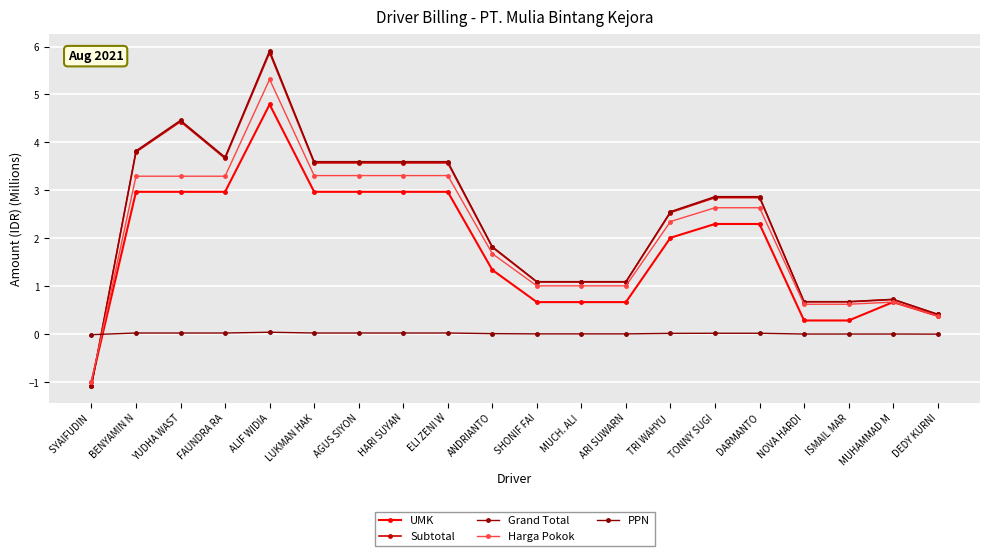

At which label does Grand Total reach its minimum?

SYAIFUDIN 